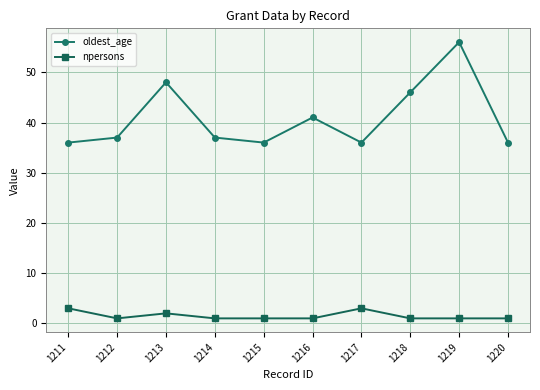

Which category has the highest value in the oldest_age series?

1219